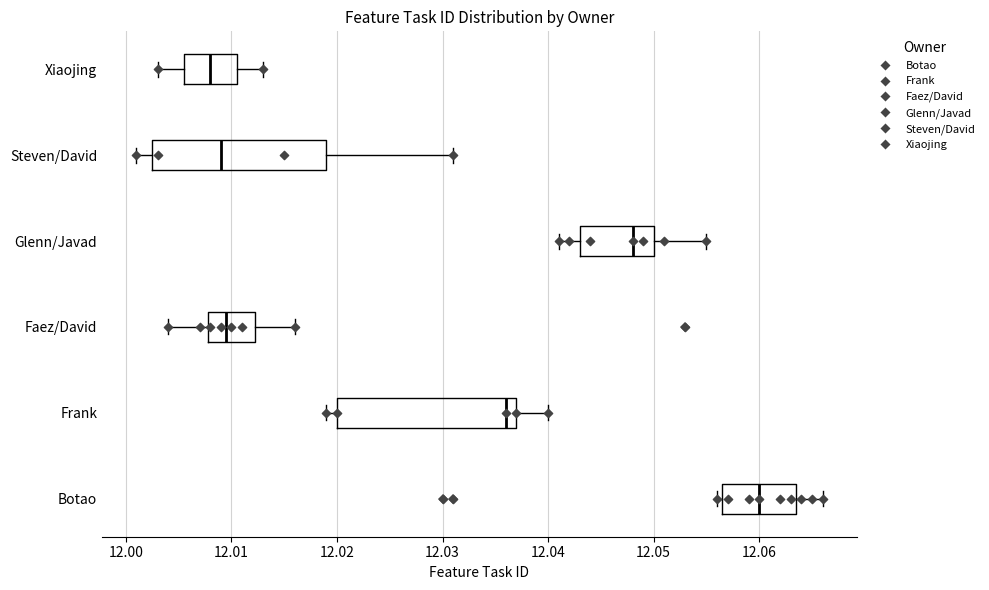

Where does the left whisker of the box for Xiaojing end on the x-axis? The values are not printed on the chart, so give them approximately, as read against the axis.

12.003